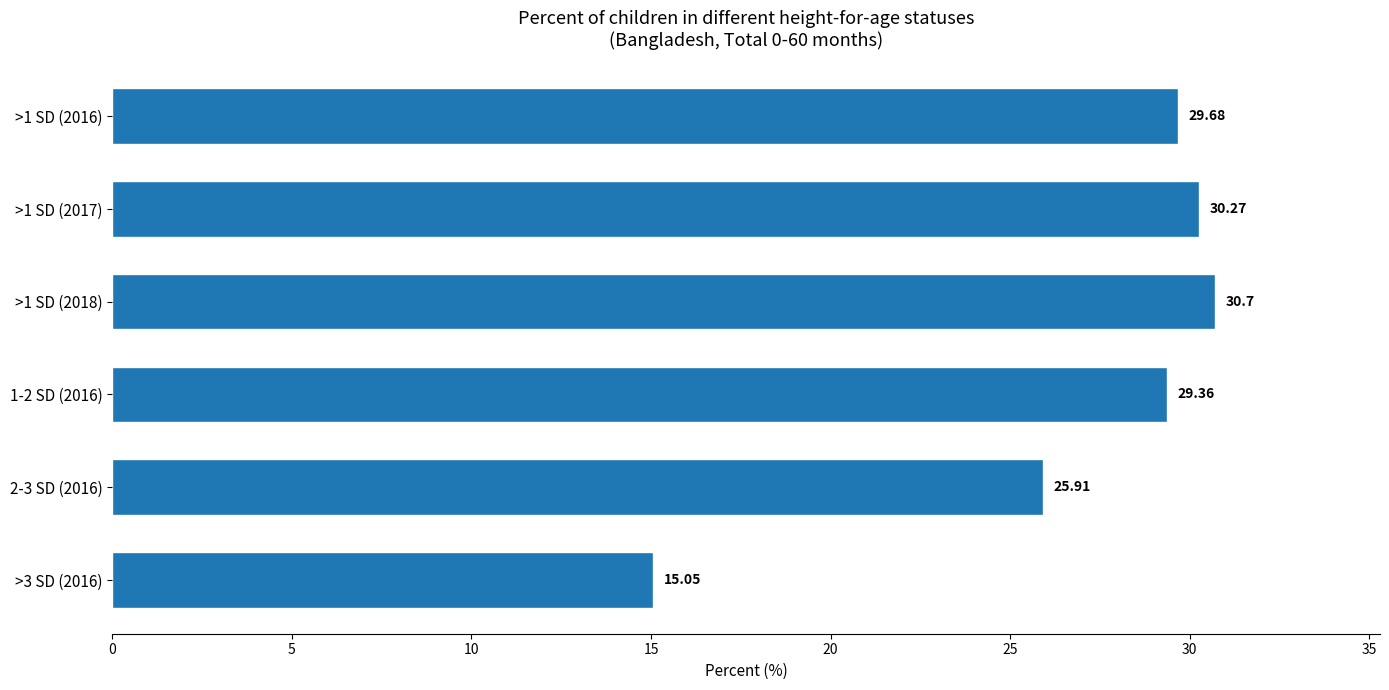

Between 1-2 SD (2016) and >1 SD (2017), which is larger?

>1 SD (2017)